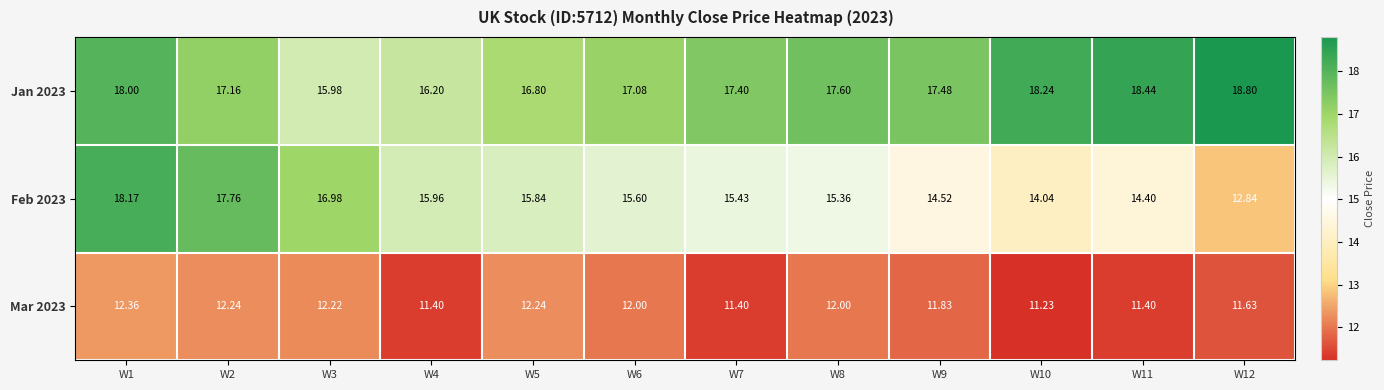

Is the value of Feb 2023 at W2 greater than the value of Jan 2023 at W9?

Yes